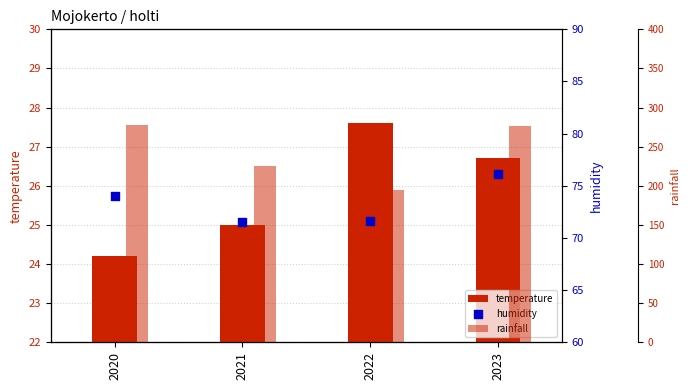

Which series has the largest total across all categories?

rainfall